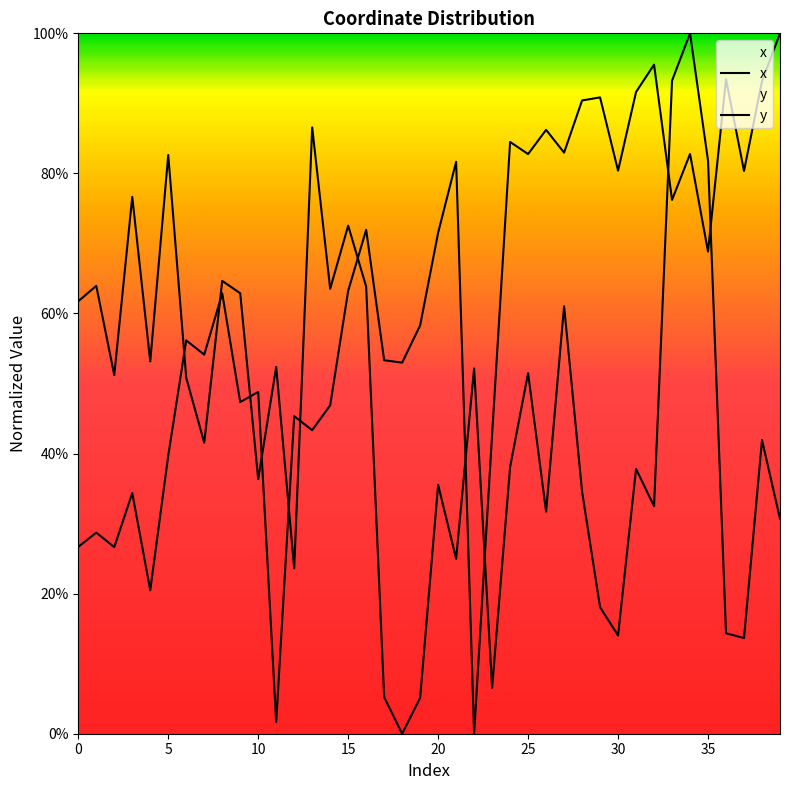

List the labels in order of y value, smallest first.

22, 11, 4, 2, 0, 1, 3, 5, 23, 13, 12, 14, 9, 10, 18, 17, 7, 6, 19, 8, 15, 35, 20, 16, 33, 37, 30, 21, 25, 34, 27, 24, 26, 28, 29, 31, 38, 36, 32, 39